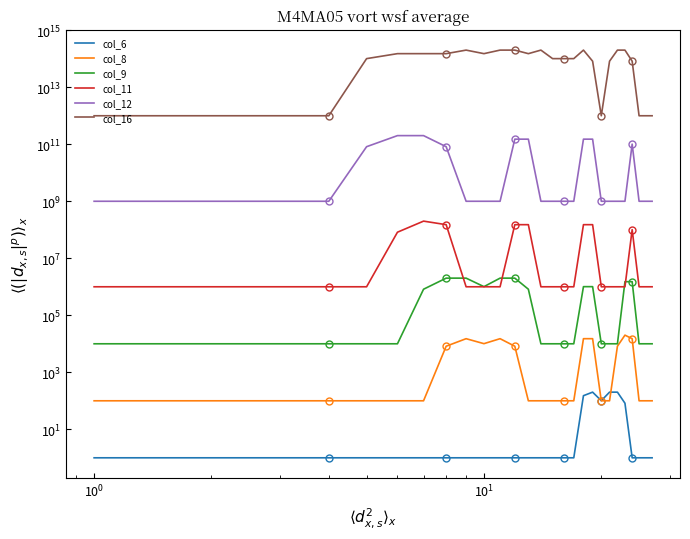

Does the chart have visible grid lines?

No